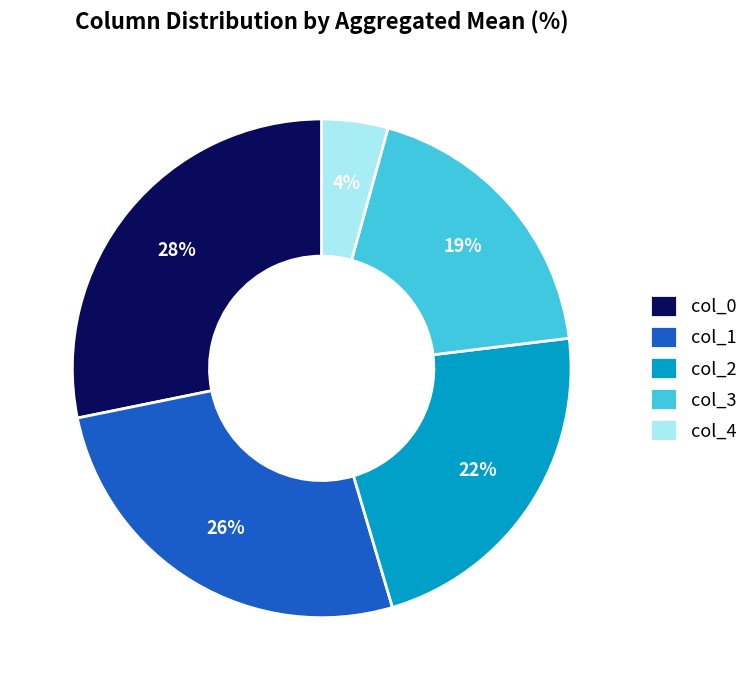

Is the sum of col_4 and col_1 greater than half?

No